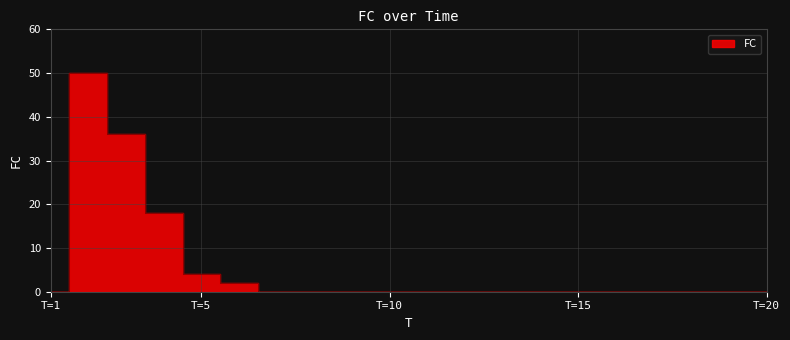

How many data points are above 0?

5